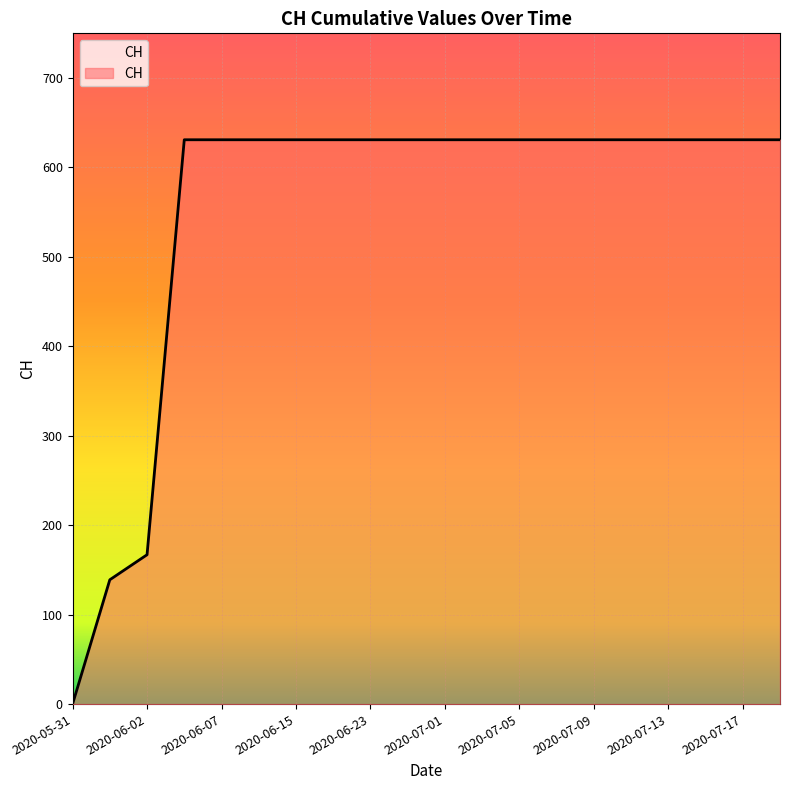

Reading left to right, list all the values displayed in this chart.

0	139	167	631	631	631	631	631	631	631	631	631	631	631	631	631	631	631	631	631